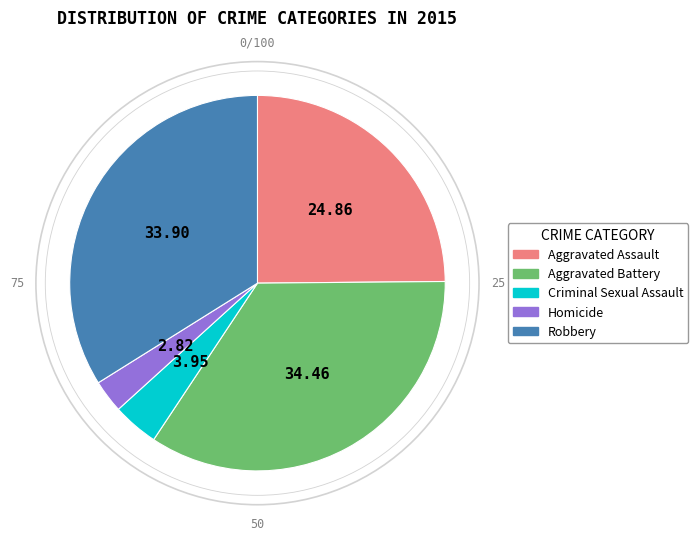

The Aggravated Assault slice represents 25% of the pie. True or false?

True